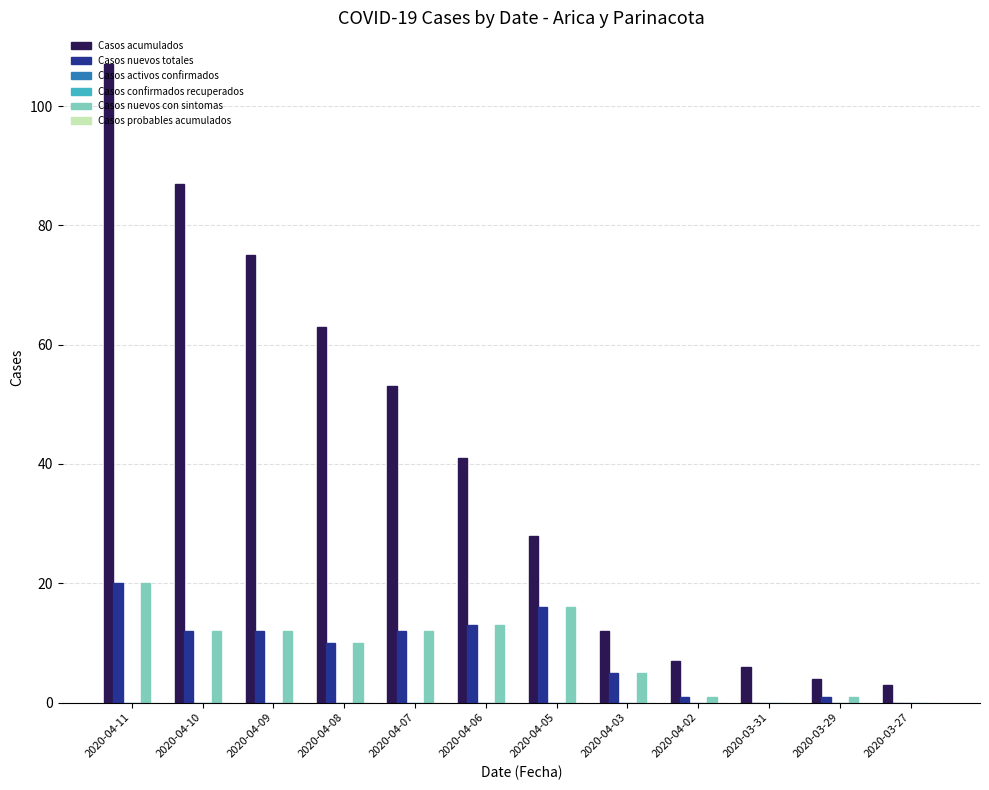

Between 2020-04-10 and 2020-03-29, which series saw the biggest shift?

Casos acumulados